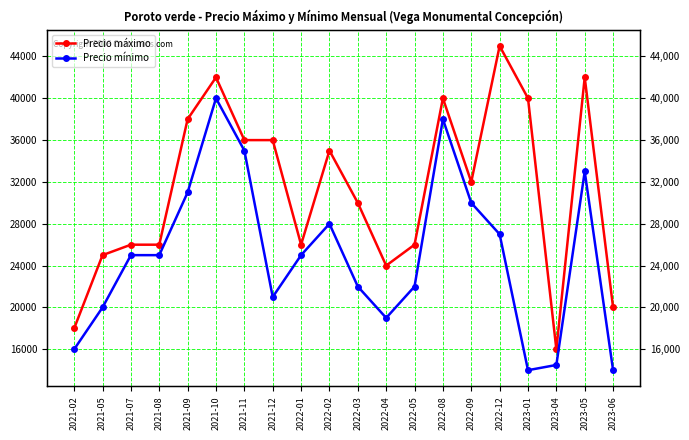

What are all the series names shown in the legend?

Precio máximo, Precio mínimo